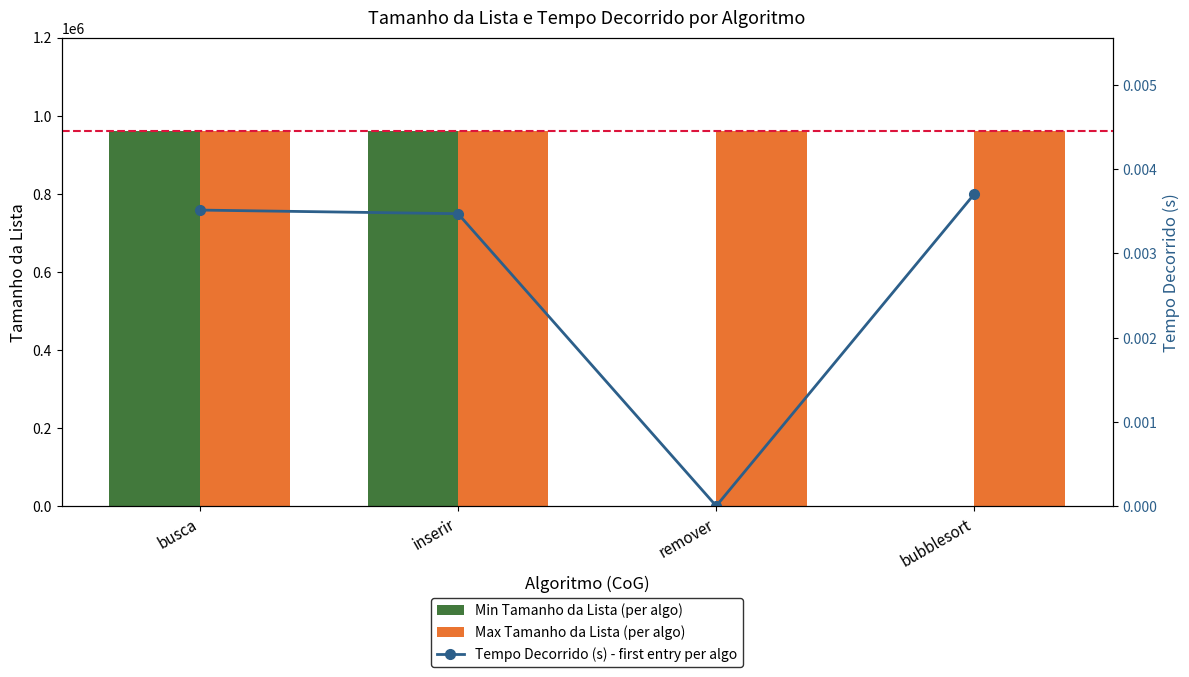

What are all the series names shown in the legend?

Min Tamanho da Lista (per algo), Max Tamanho da Lista (per algo), Tempo Decorrido (s) - first entry per algo